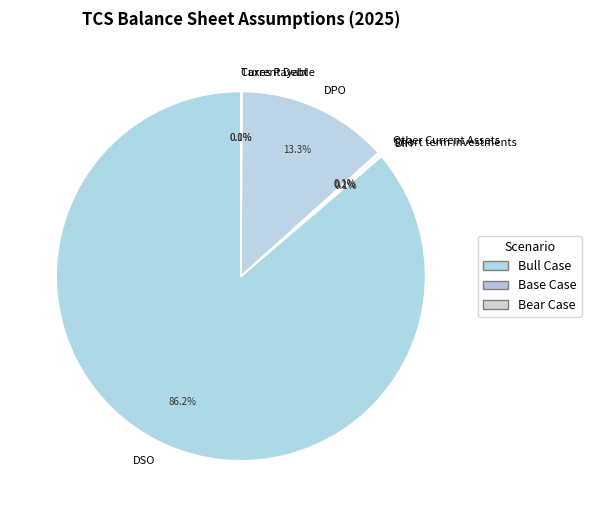

Does any single category account for the majority?

Yes